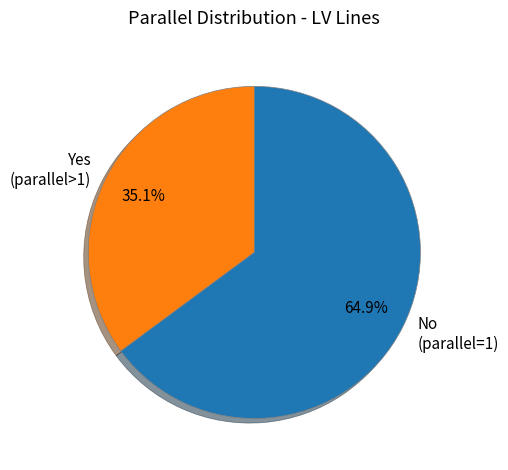

Does any single category account for the majority?

Yes